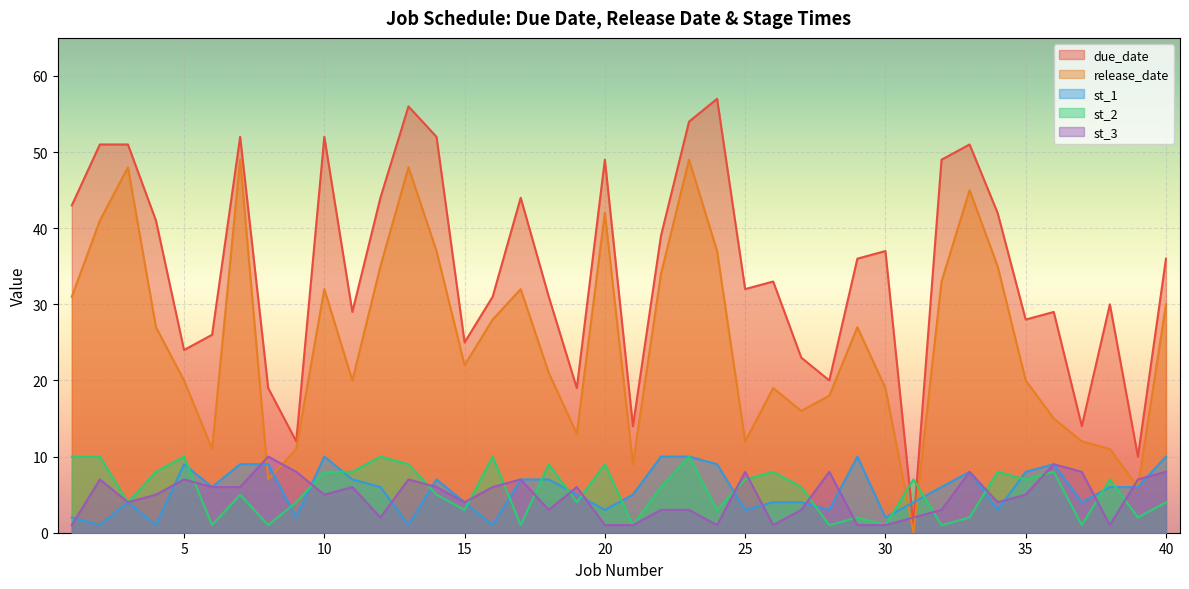

At how many categories does at least one series exceed 48?

11